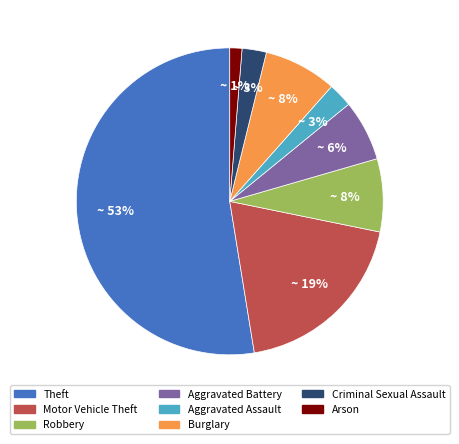

Which slice represents more than half of the pie?

Theft